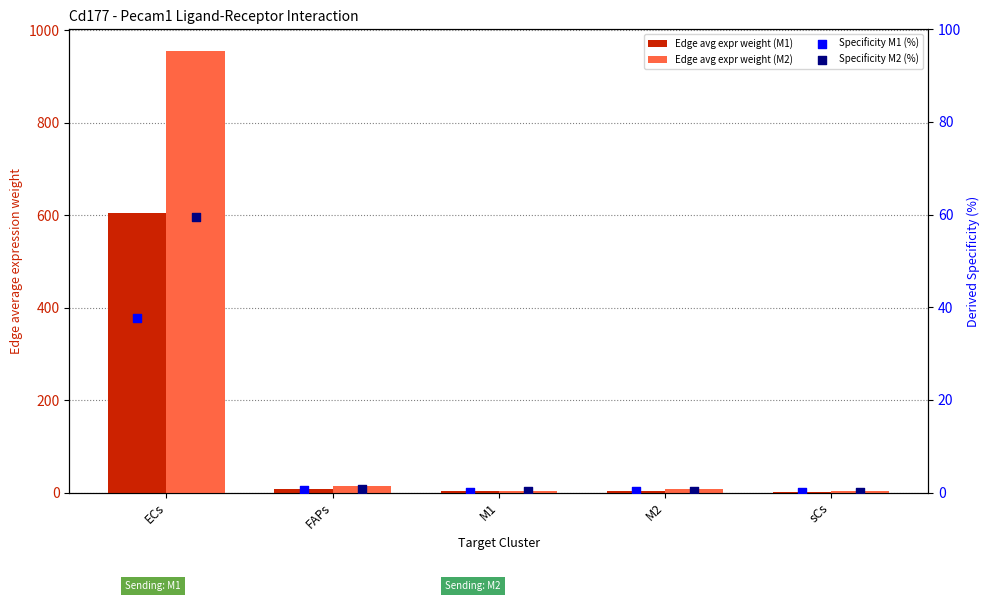

Which series has the largest total across all categories?

Edge avg expr weight (M2)